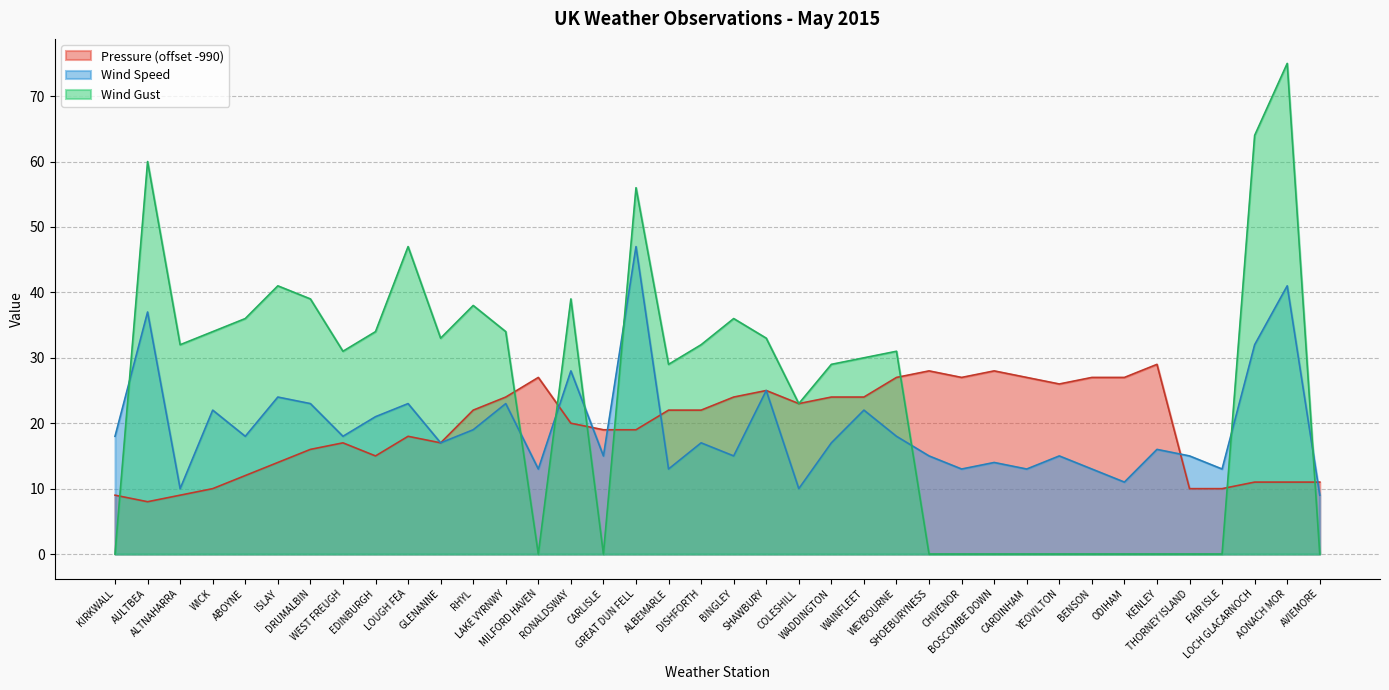

At which label does Wind Gust reach its peak?

AONACH MOR